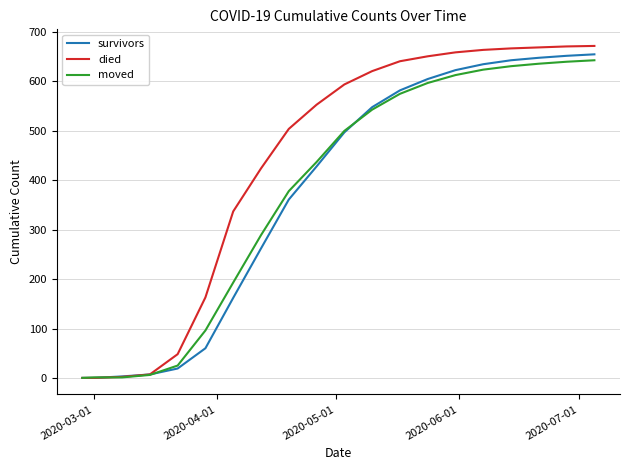

What is the maximum value shown in the chart?

672